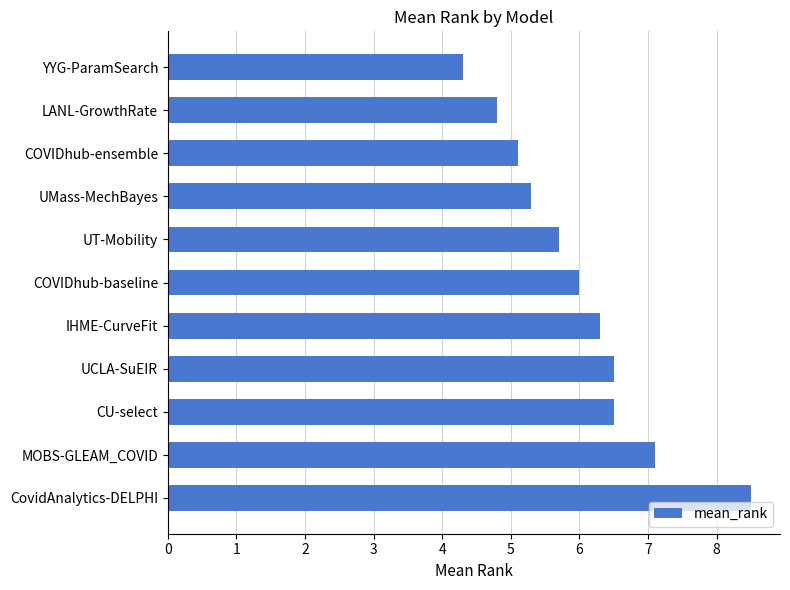

True or false: the data shows 7.9 at COVIDhub-ensemble.

False